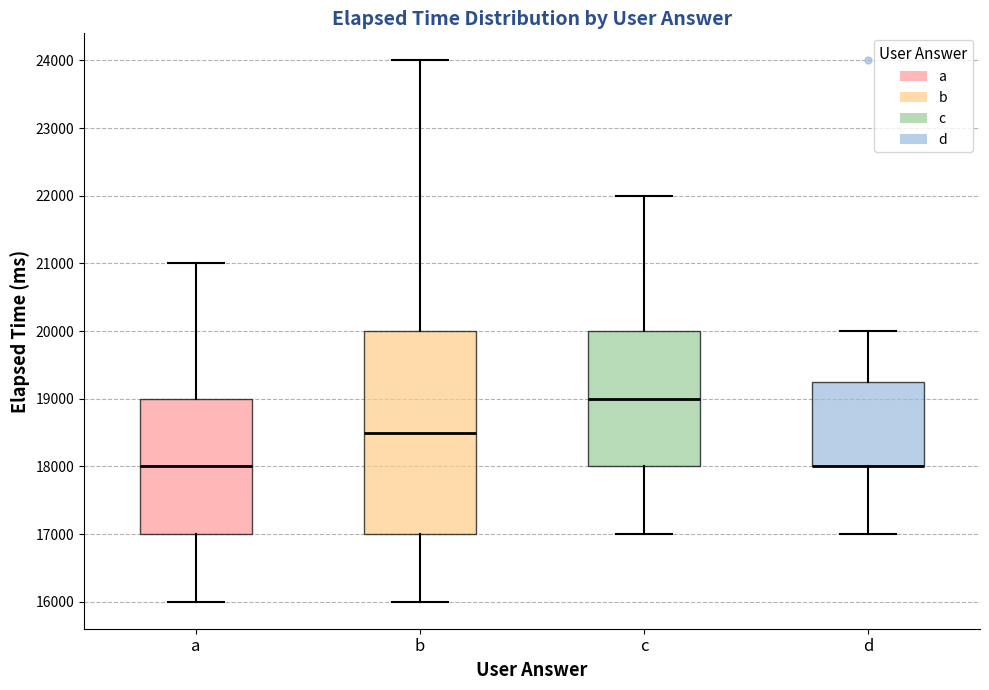

Reading left to right, transcribe this box plot: for each box, give where its median line is, the range the box spans, and where its two whiskers end, as read against the y-axis. The values are not printed on the chart, so give them approximately, as read against the axis.

a: median 18000, box 17000 to 19000, whiskers 16000 to 21000
b: median 18500, box 17000 to 20000, whiskers 16000 to 24000
c: median 19000, box 18000 to 20000, whiskers 17000 to 22000
d: median 18000 (drawn on the box's lower edge), box 18000 to 19300, whiskers 17000 to 20000